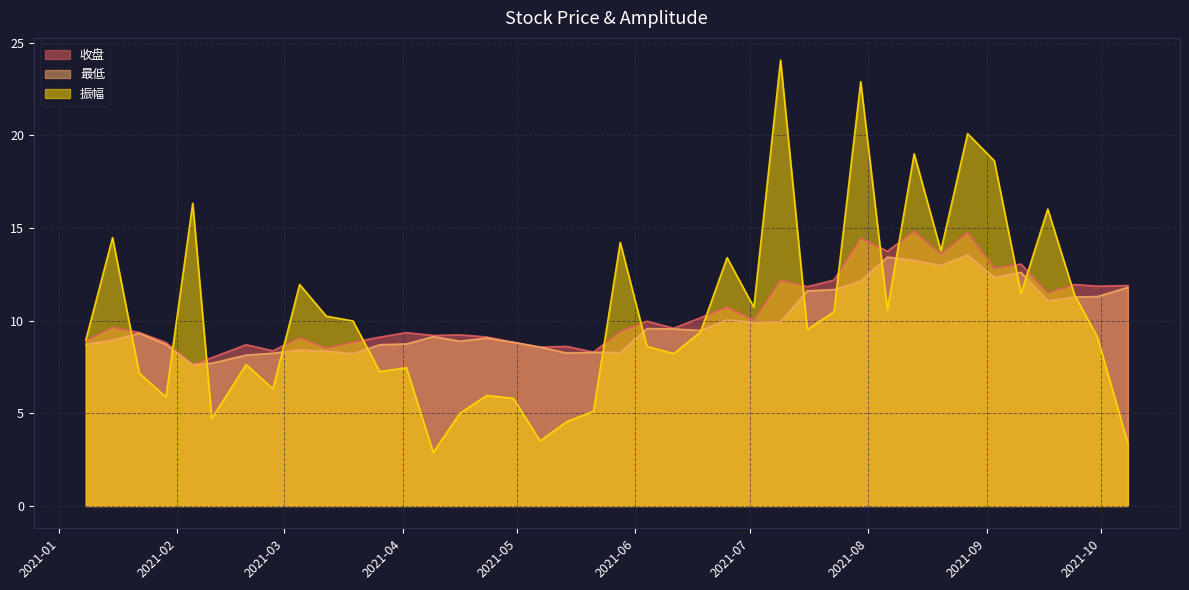

Between which two adjacent categories do 振幅 and 收盘 first intersect?

2021-01-15 and 2021-01-22